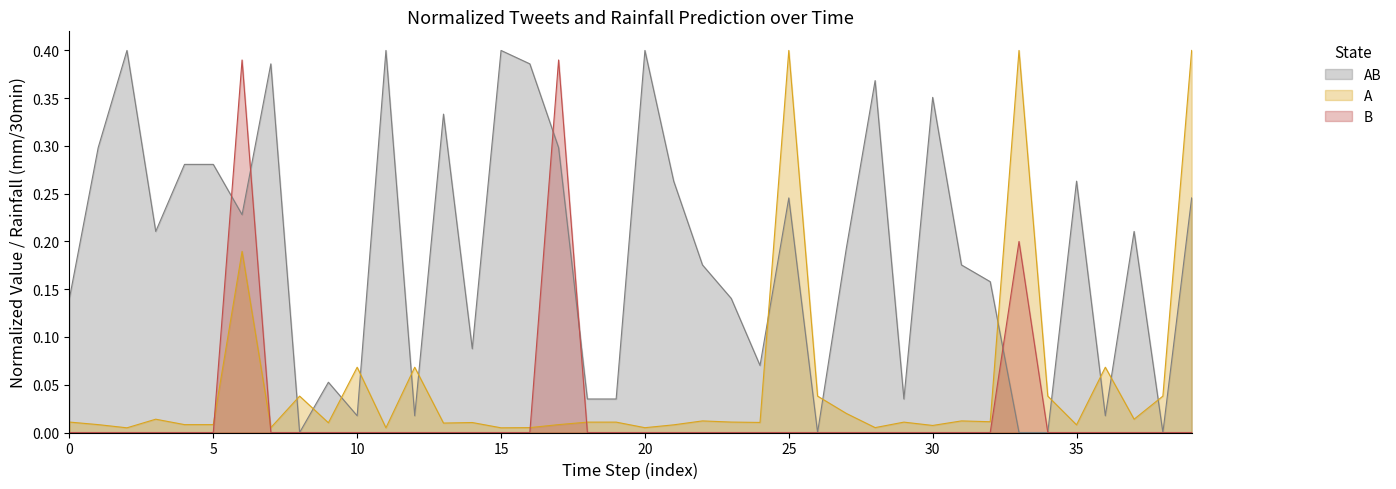

Is it true that B equals 0.1 at 20?

False